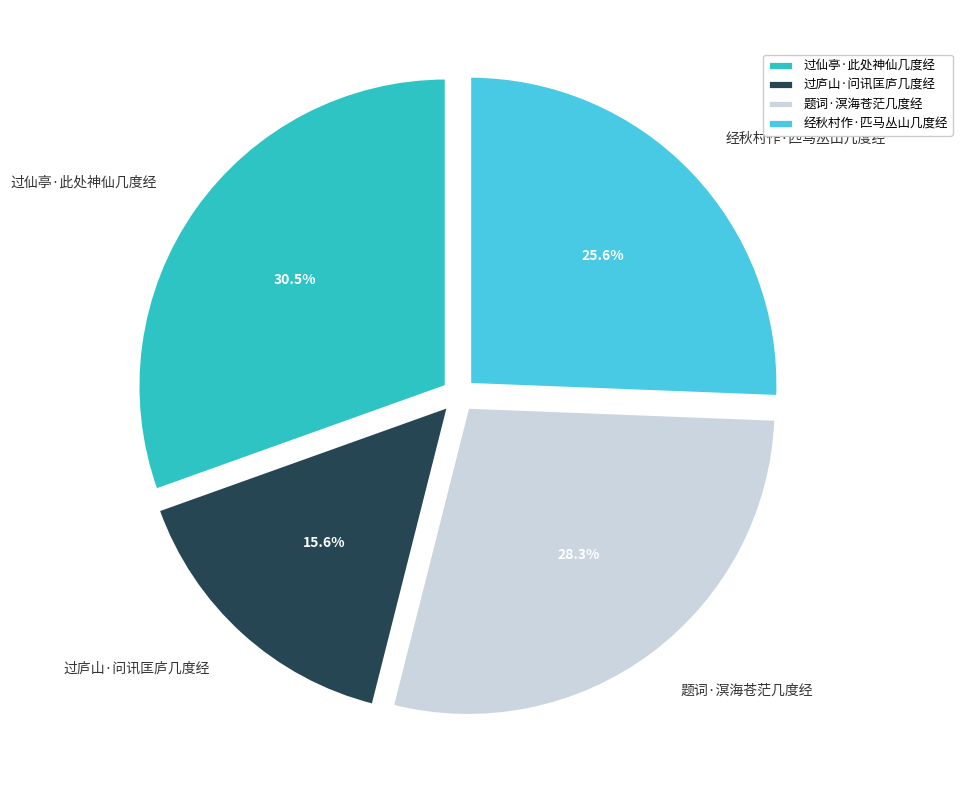

How many segments does this pie chart have?

4